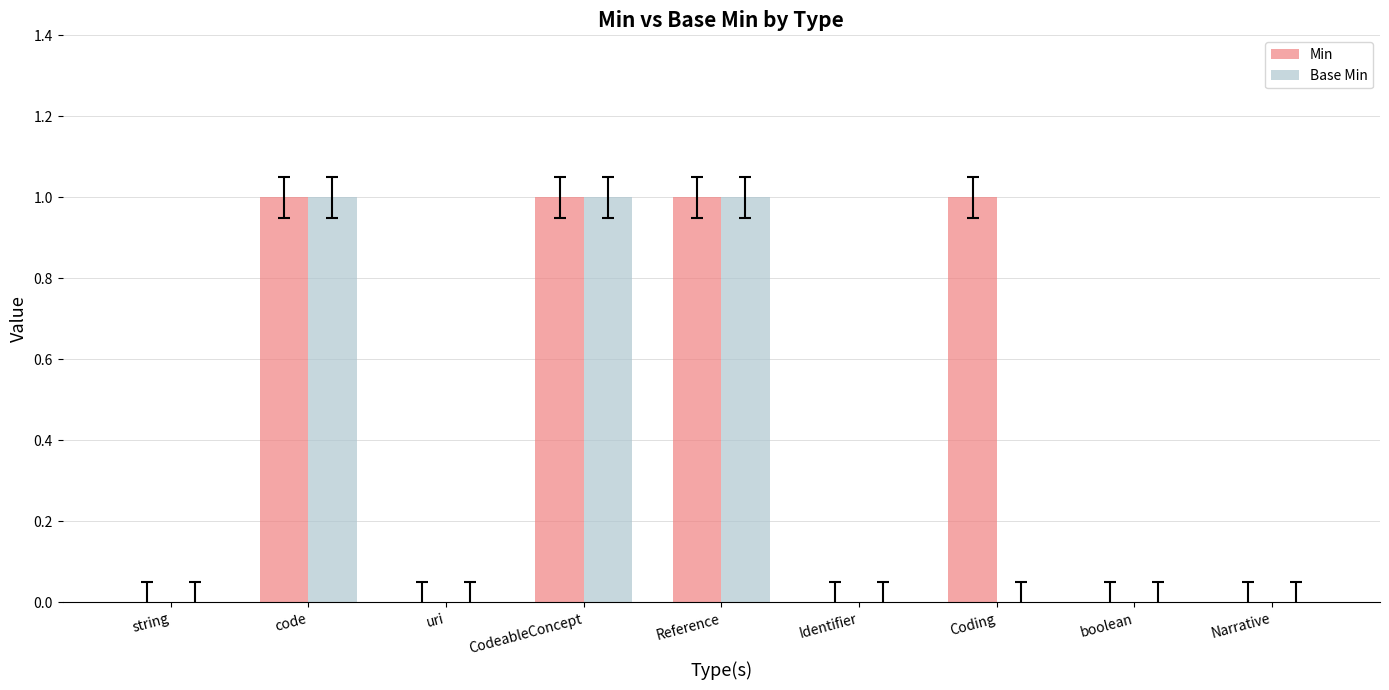

Reading left to right, extract all data points from this chart.

Min: 0	1	0	1	1	0	1	0	0
Base Min: 0	1	0	1	1	0	0	0	0